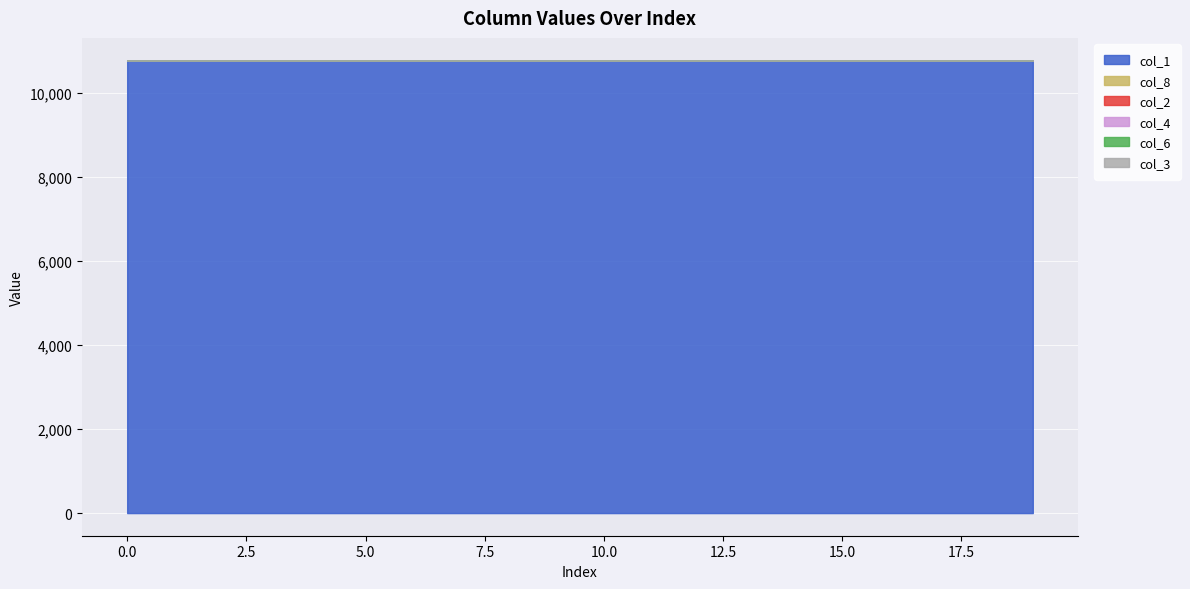

The value of col_4 at 11 is -0.0. True or false?

False